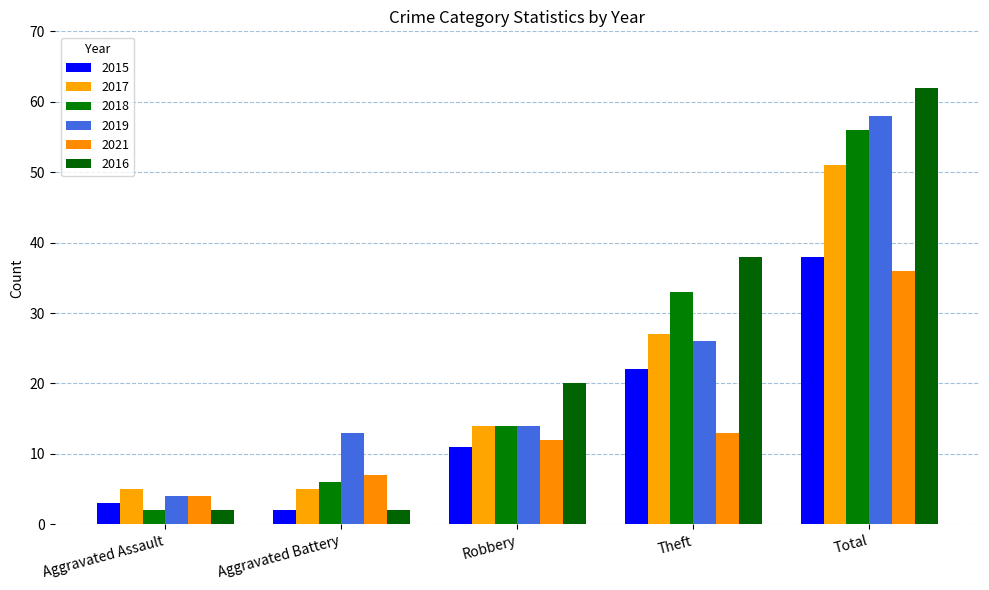

How many values in the 2017 series are below 14?

2